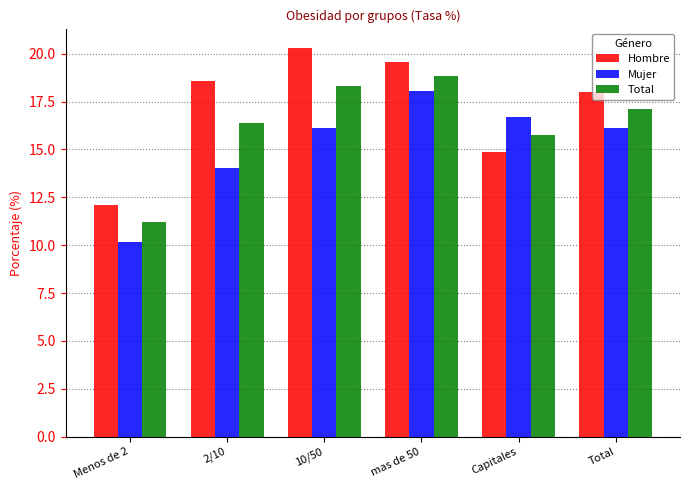

At how many categories does at least one series exceed 13?

5